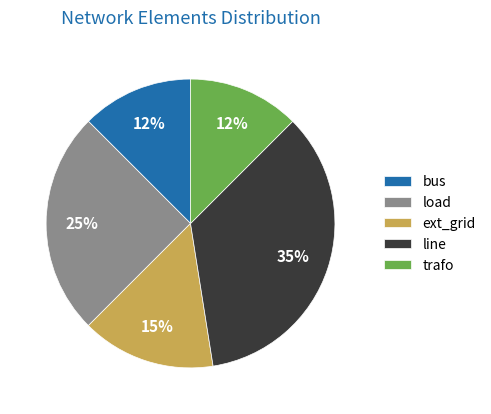

Does line represent more than half of the total?

No